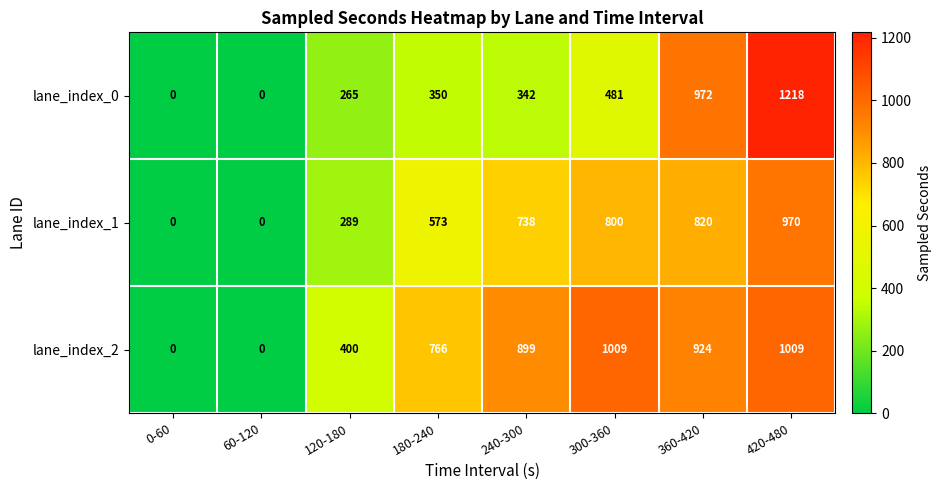

The lane_index_0 series shows 0 at 0-60. True or false?

True